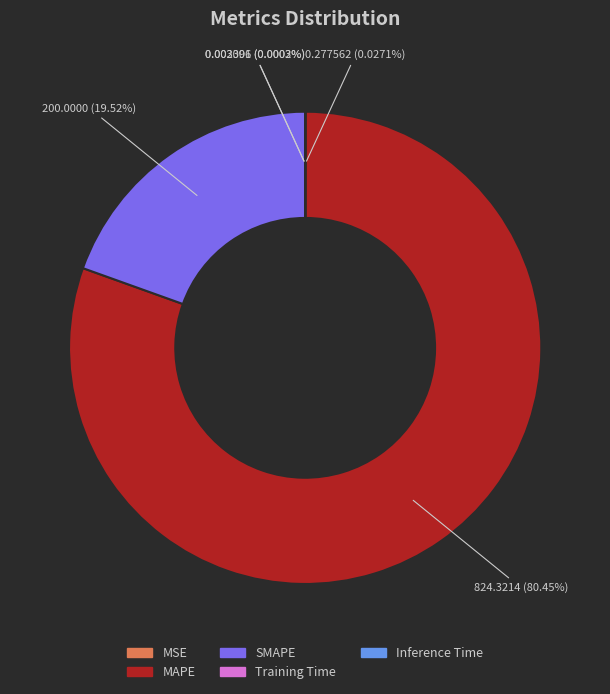

To the nearest percent, what percentage of the pie is MAPE?

80%